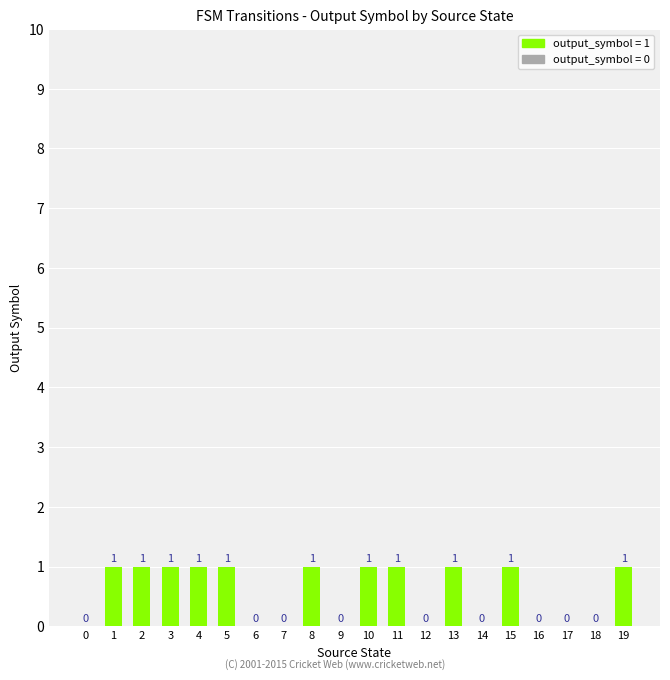

How many positive values are there?

11